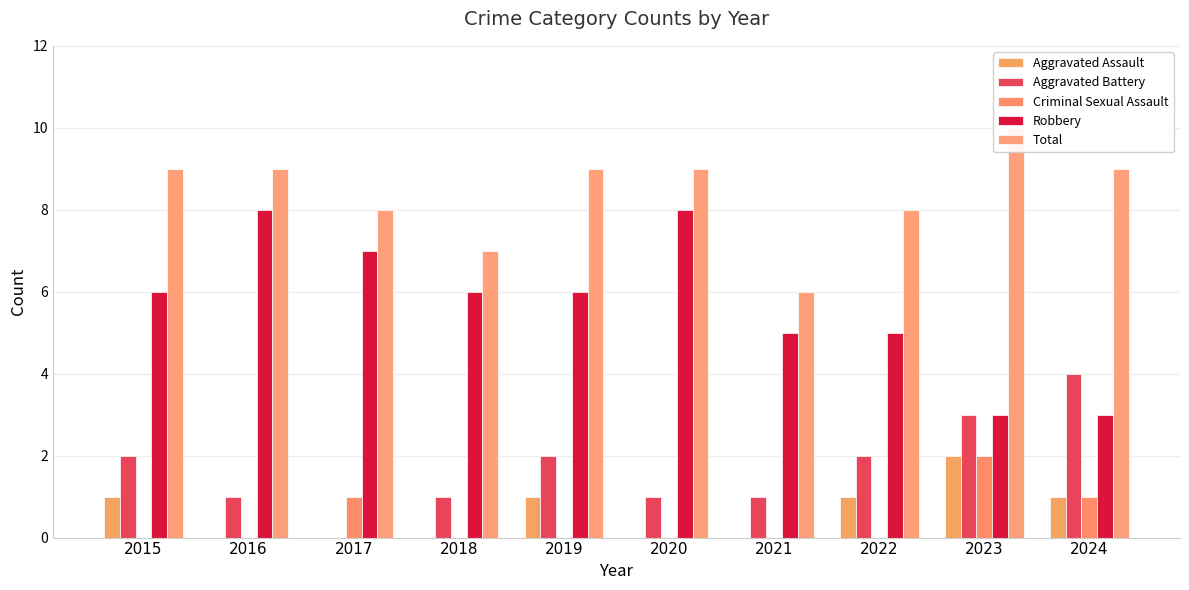

How many categories are shown in the chart?

10